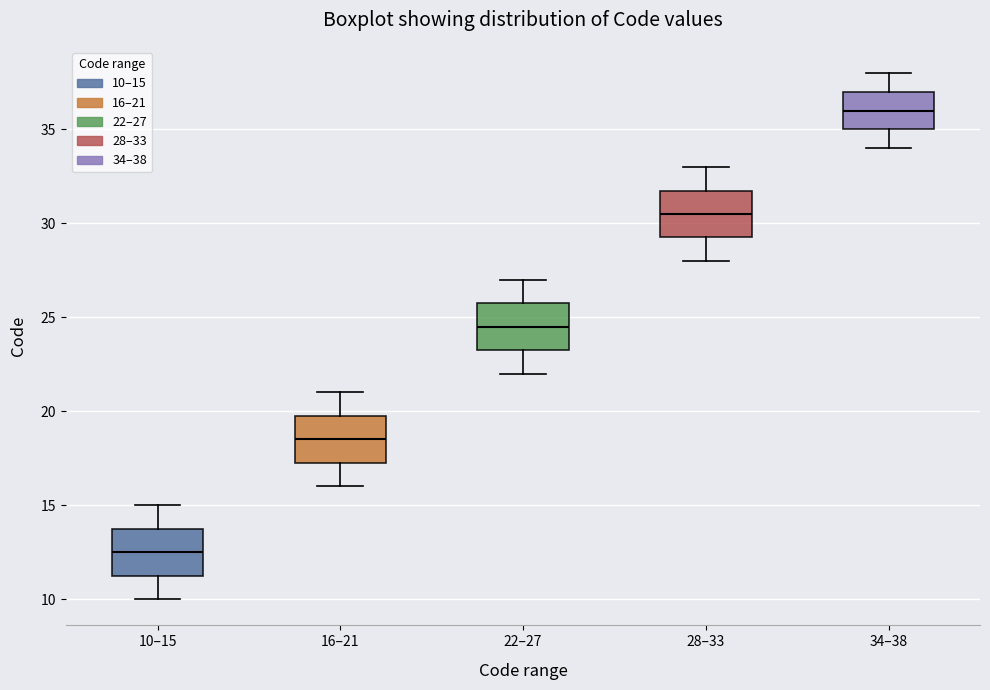

Reading left to right, read every box against the y-axis: the position of its median line, the range the box covers, and the ends of its whiskers. The values are not printed on the chart, so give them approximately, as read against the axis.

10–15: median 12.5, box 11.5 to 14.0, whiskers 10.0 to 15.0
16–21: median 18.5, box 17.5 to 20.0, whiskers 16.0 to 21.0
22–27: median 24.5, box 23.5 to 26.0, whiskers 22.0 to 27.0
28–33: median 30.5, box 29.5 to 32.0, whiskers 28.0 to 33.0
34–38: median 36.0, box 35.0 to 37.0, whiskers 34.0 to 38.0